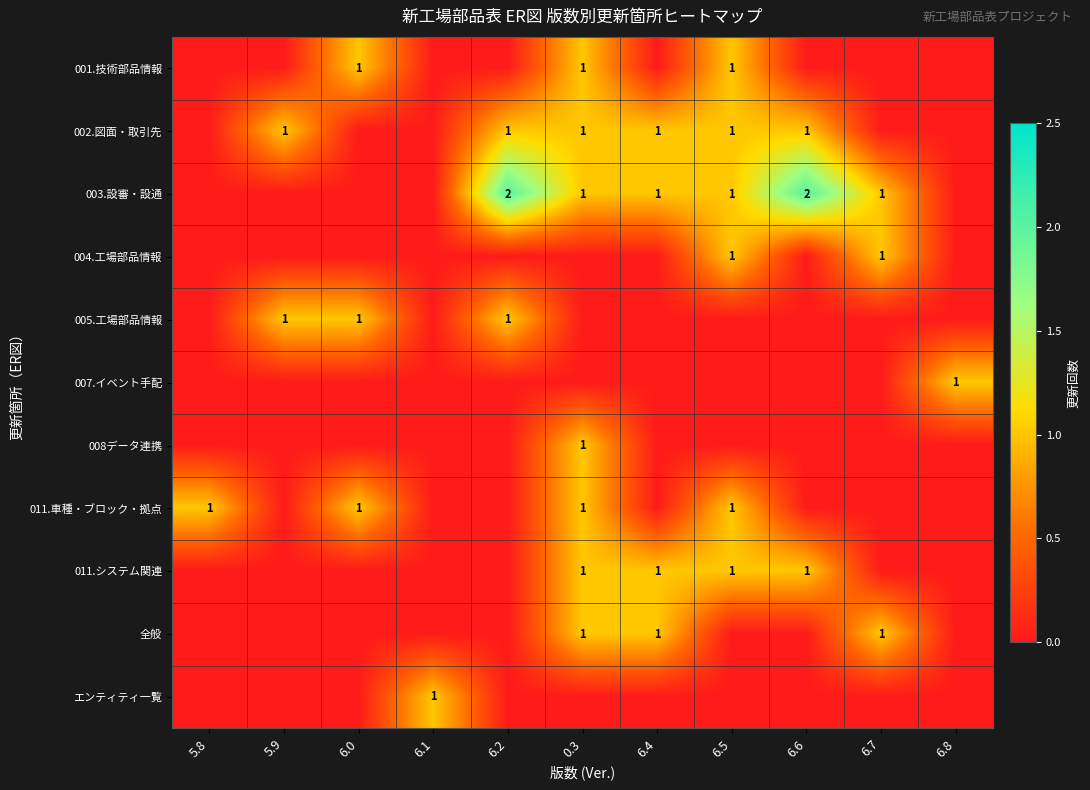

Is it true that 008データ連携 equals 0.3 at 0.3?

False